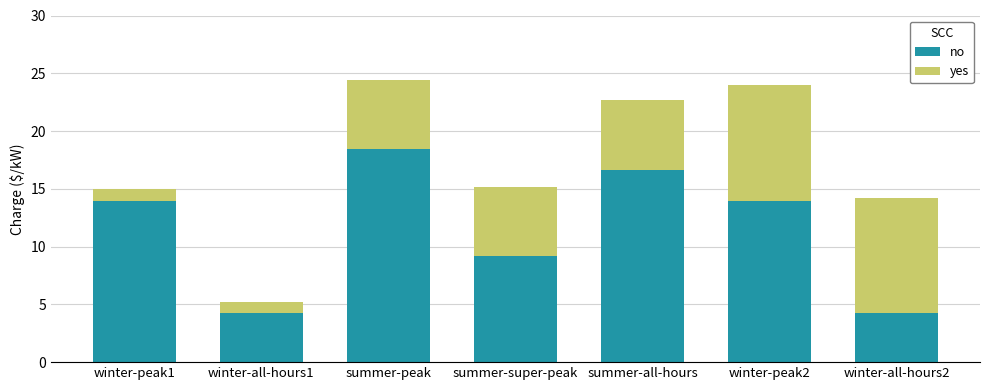

Read the no value at summer-super-peak.

9.2